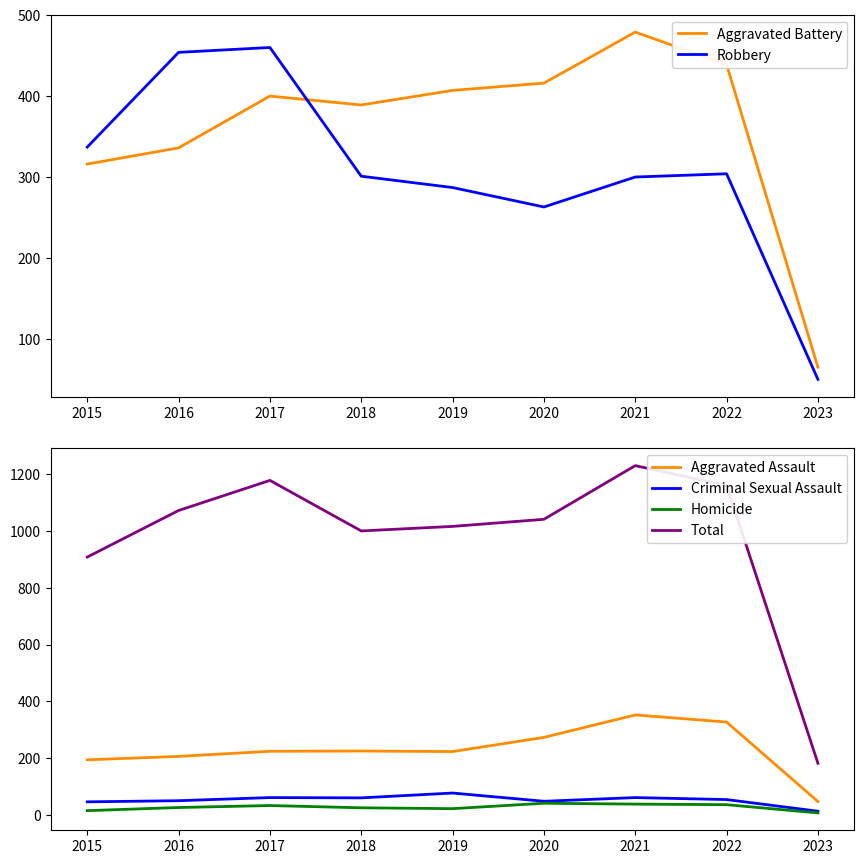

List the labels in order of Aggravated Assault value, largest first.

2021, 2022, 2020, 2018, 2017, 2019, 2016, 2015, 2023